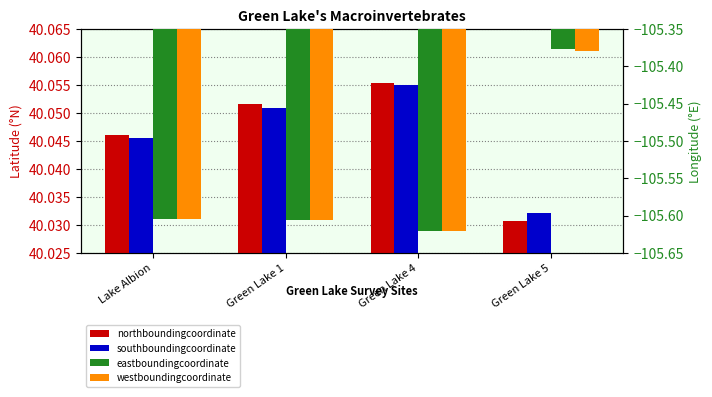

Reading left to right, transcribe all the data shown in this chart.

northboundingcoordinate: Lake Albion=40.0	Green Lake 1=40.1	Green Lake 4=40.1	Green Lake 5=40.0
southboundingcoordinate: Lake Albion=40.0	Green Lake 1=40.1	Green Lake 4=40.1	Green Lake 5=40.0
eastboundingcoordinate: Lake Albion=-105.6	Green Lake 1=-105.6	Green Lake 4=-105.6	Green Lake 5=-105.4
westboundingcoordinate: Lake Albion=-105.6	Green Lake 1=-105.6	Green Lake 4=-105.6	Green Lake 5=-105.4